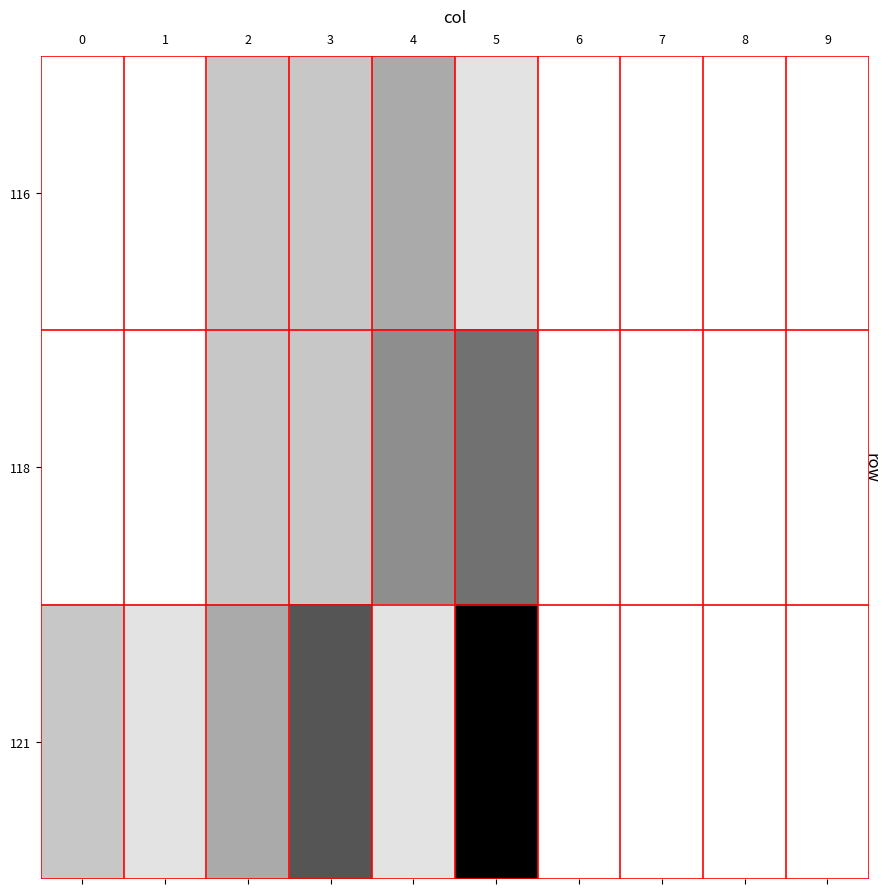

Between 4 and 2, which is larger?

4